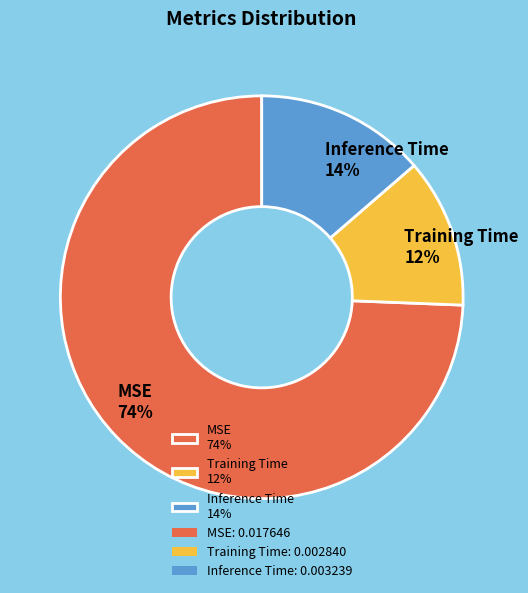

To the nearest percent, what portion does MSE represent?

74%